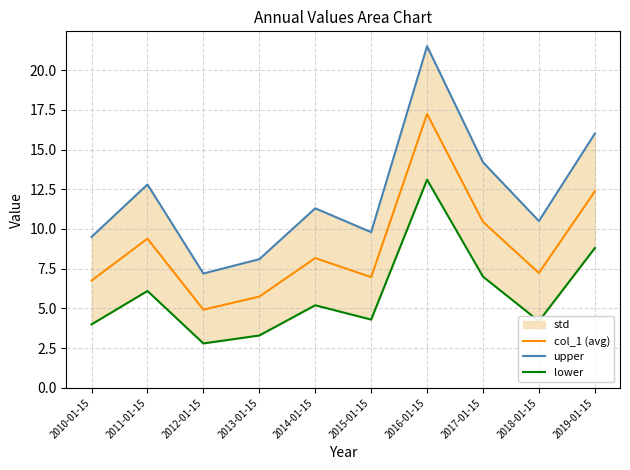

How many data points does each series have?

10